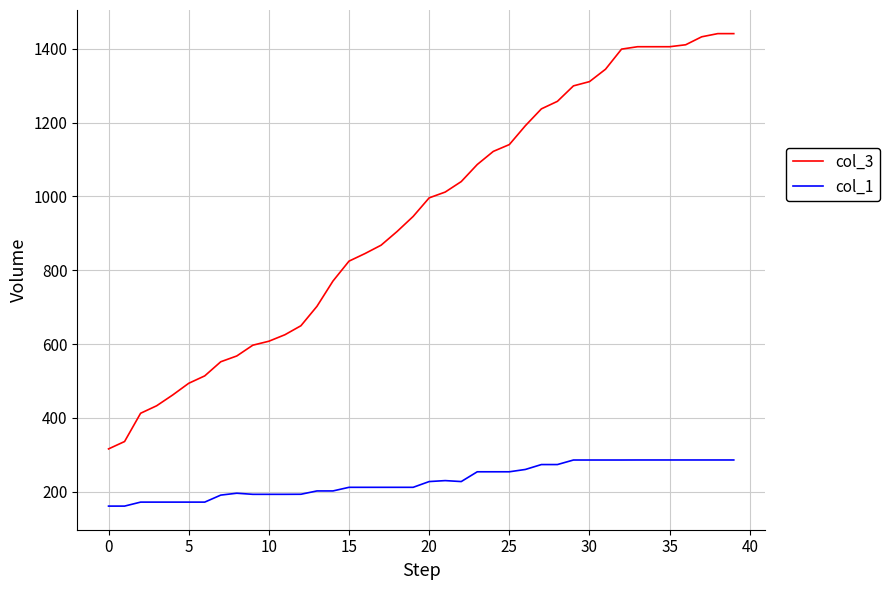

True or false: col_3 and col_1 intersect in this chart.

False